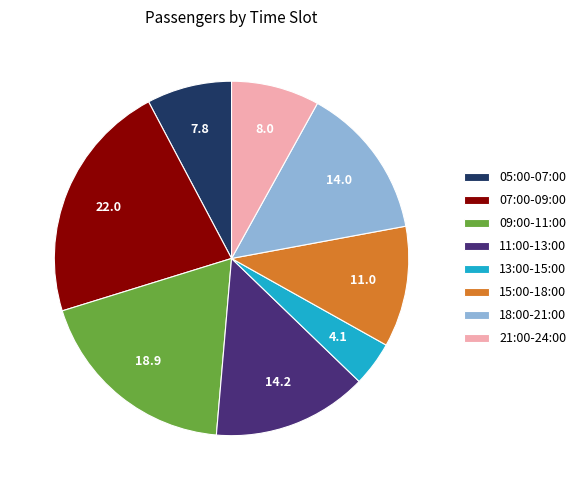

Which has a higher value, 15:00-18:00 or 18:00-21:00?

18:00-21:00